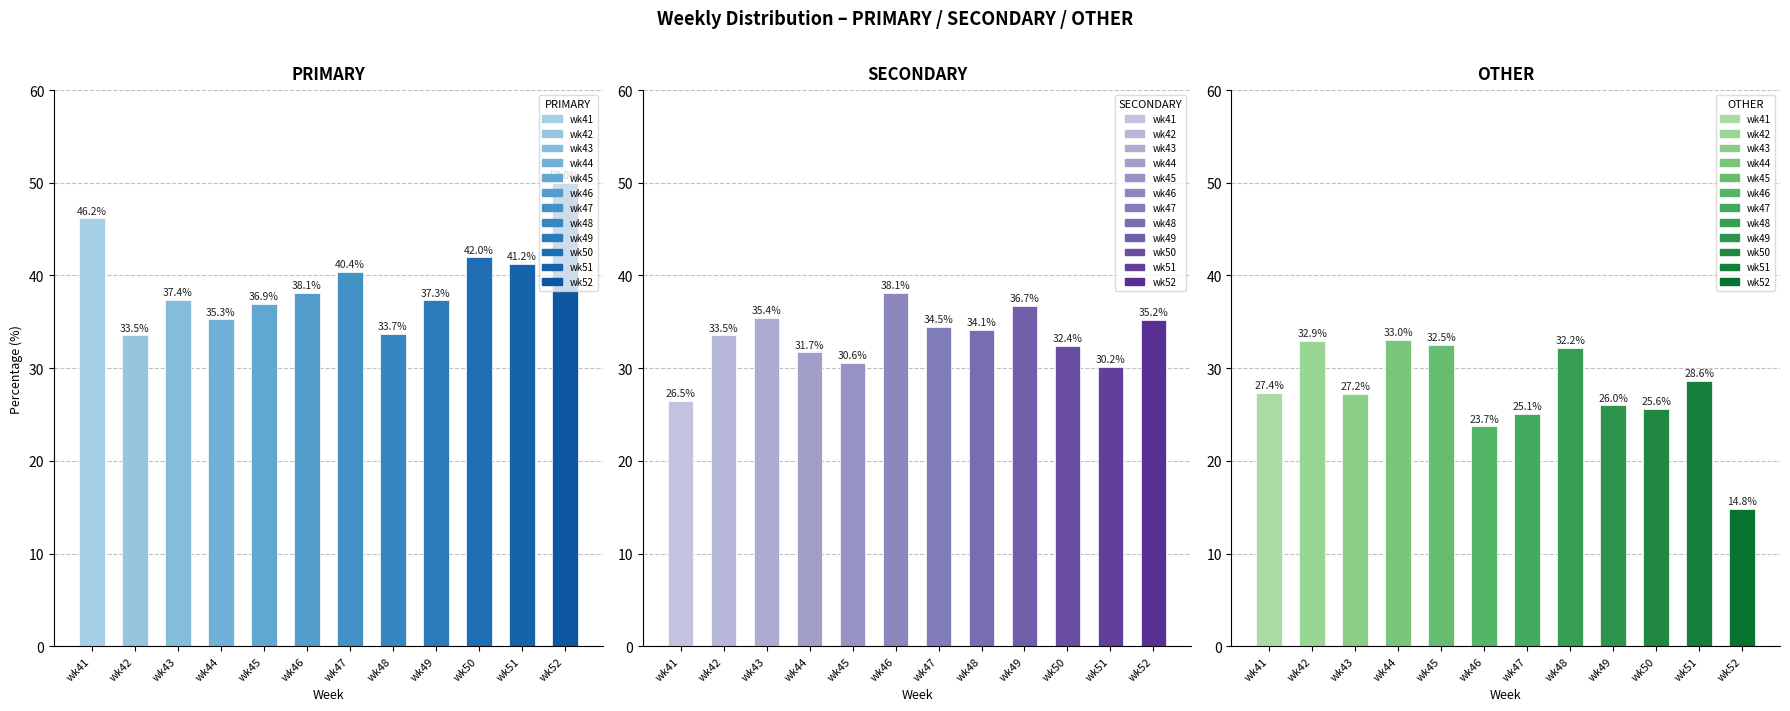

Are the bars grouped side by side (vs. stacked)?

Yes